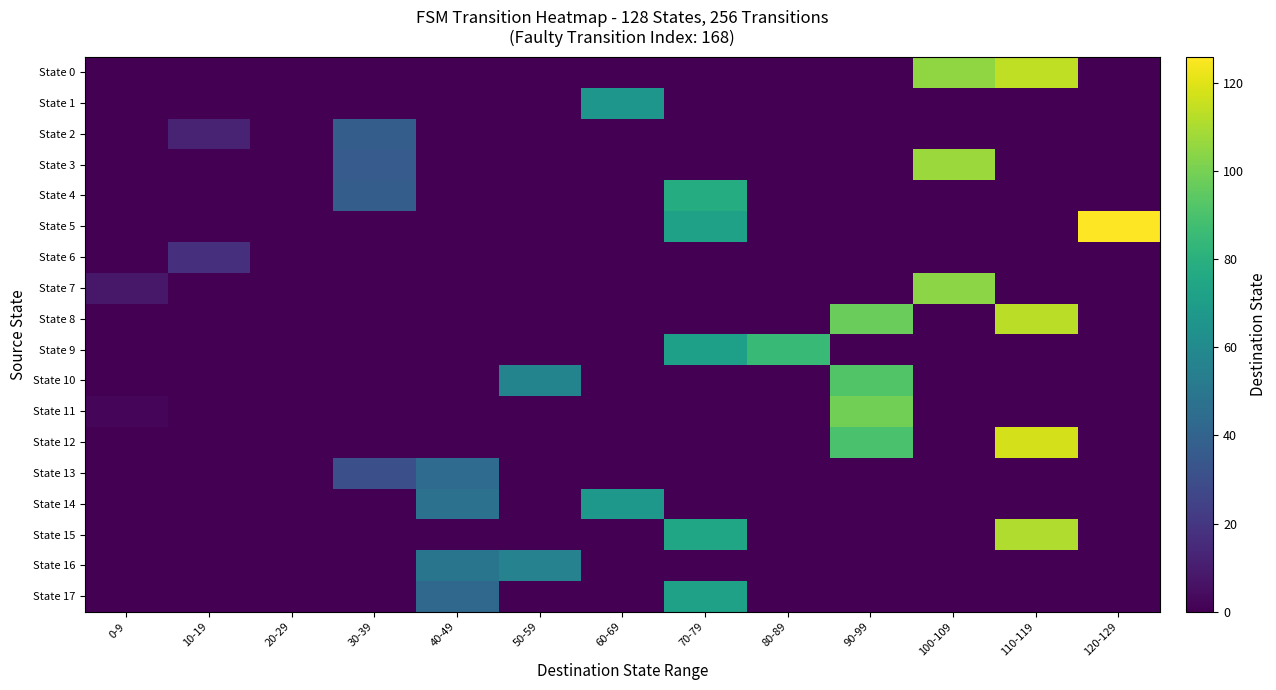

At which category does the chart reach its peak across all series?

120-129